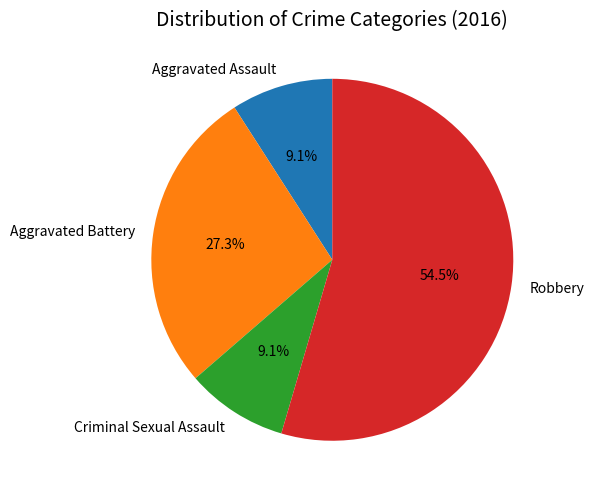

How many segments does this pie chart have?

4